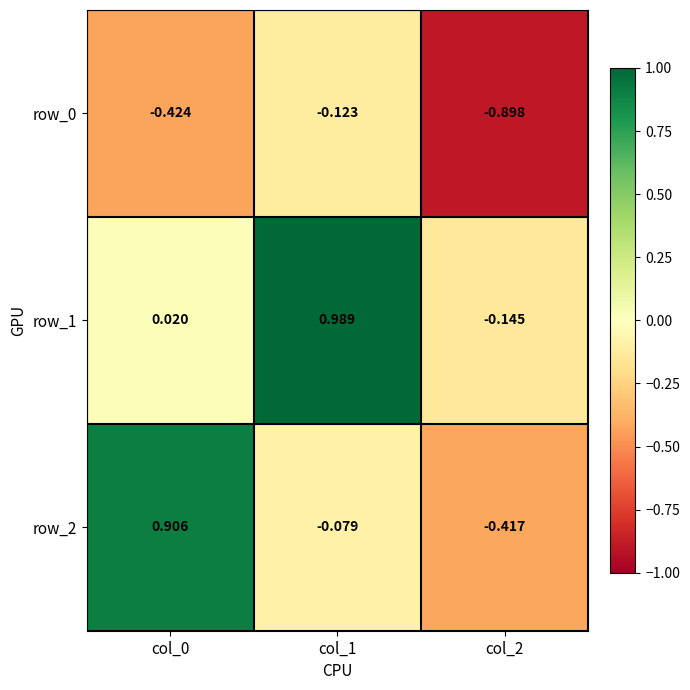

Is the value of row_2 at col_2 greater than the value of row_1 at col_0?

No